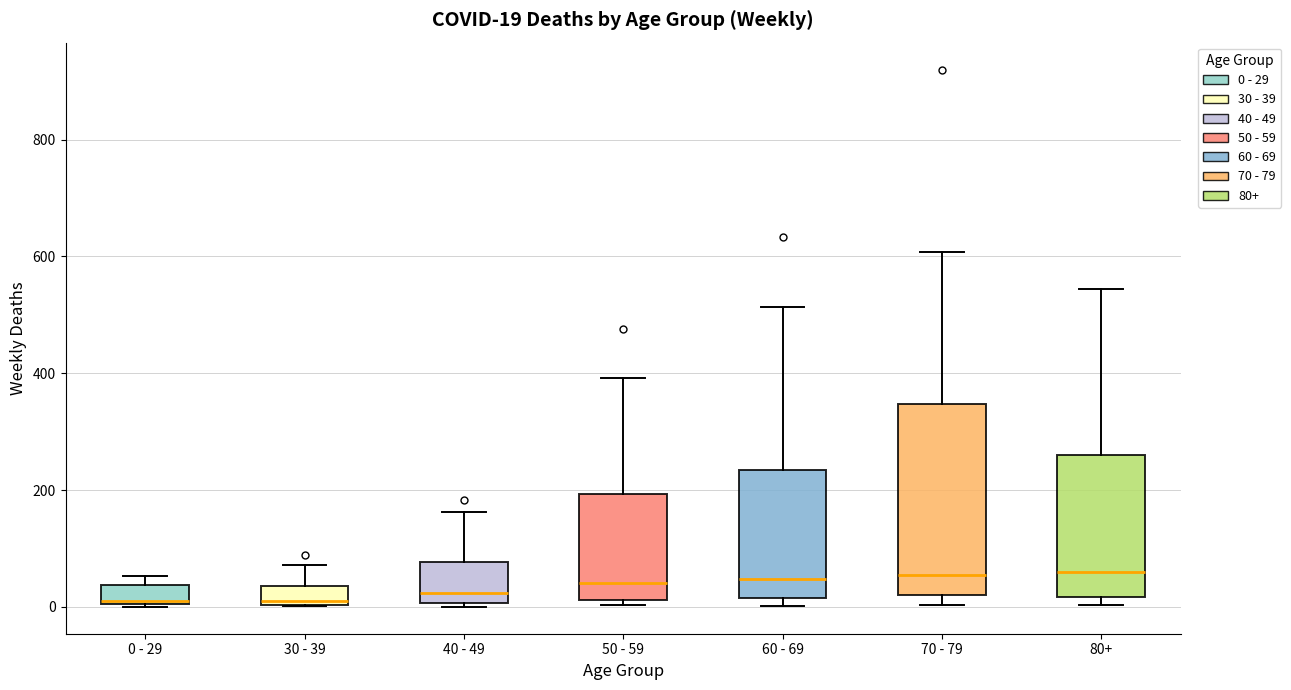

Which box is the tallest, from its lower edge to its upper edge?

70 - 79